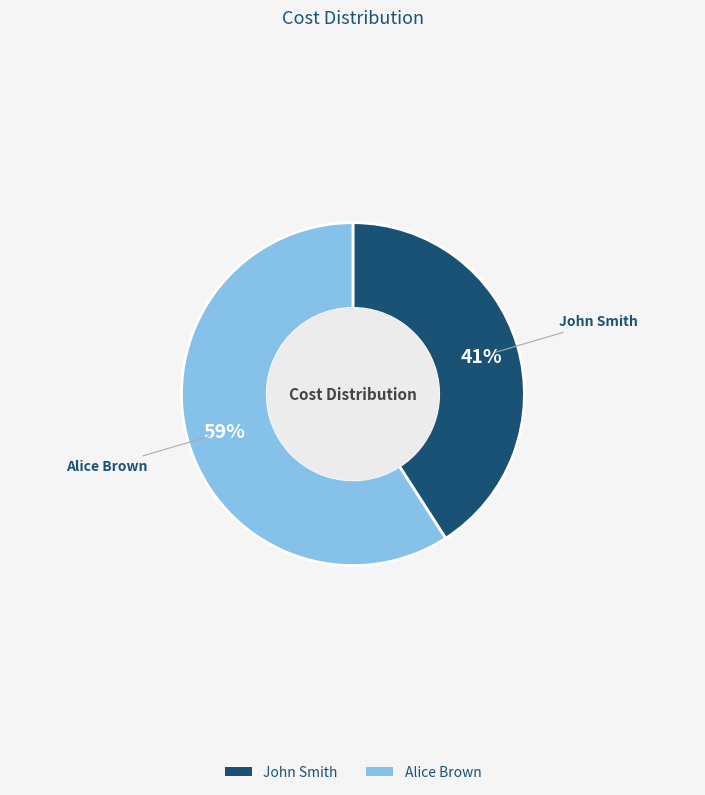

Is it true that John Smith is 54% of the pie?

False